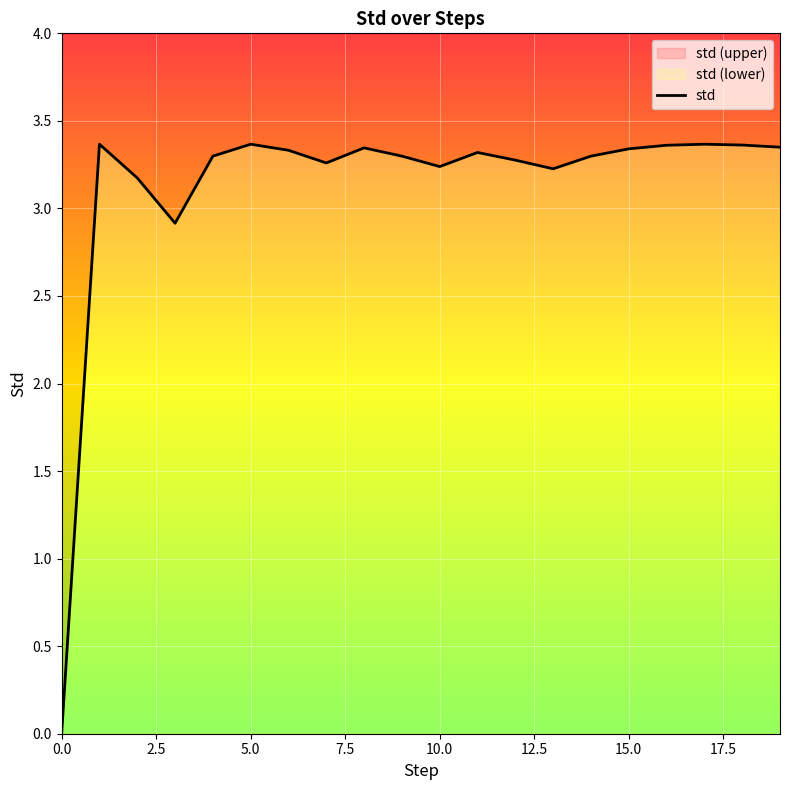

True or false: the data has more than 2 interior local peaks.

True